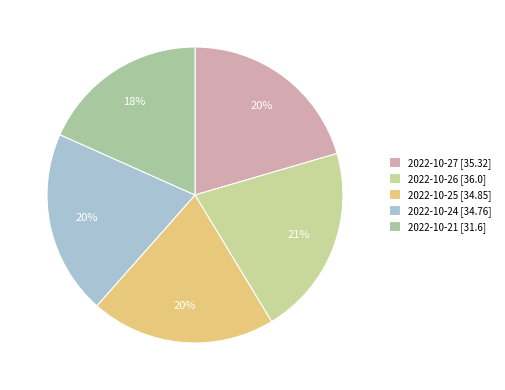

To the nearest percent, what portion does 2022-10-24 represent?

20%